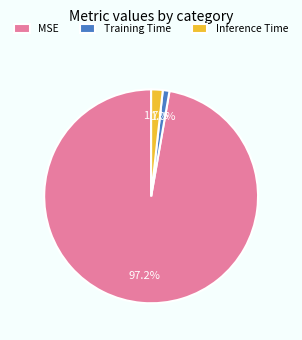

True or false: Inference Time accounts for 2% of the total.

True